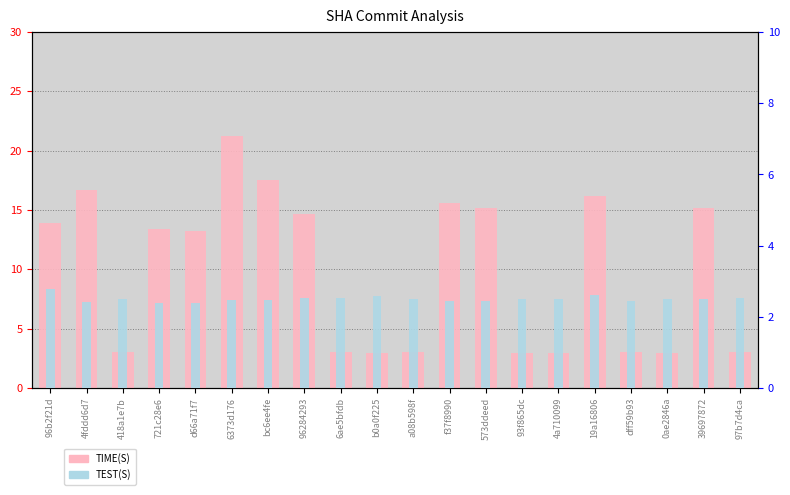

The TEST(S) series shows 4.2 at 93f865dc. True or false?

False